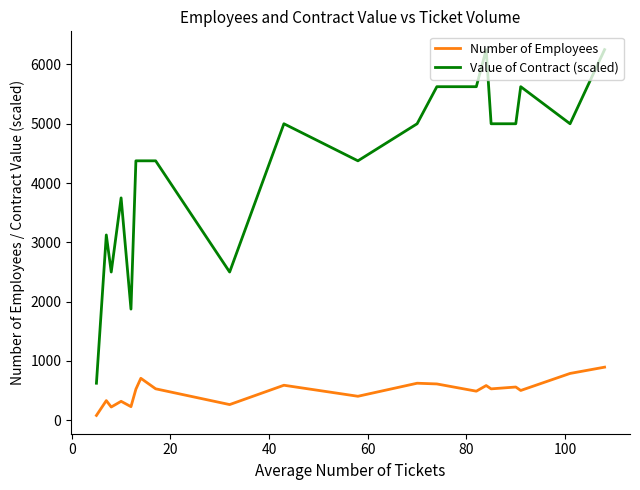

What is the average value of the Number of Employees series?

490